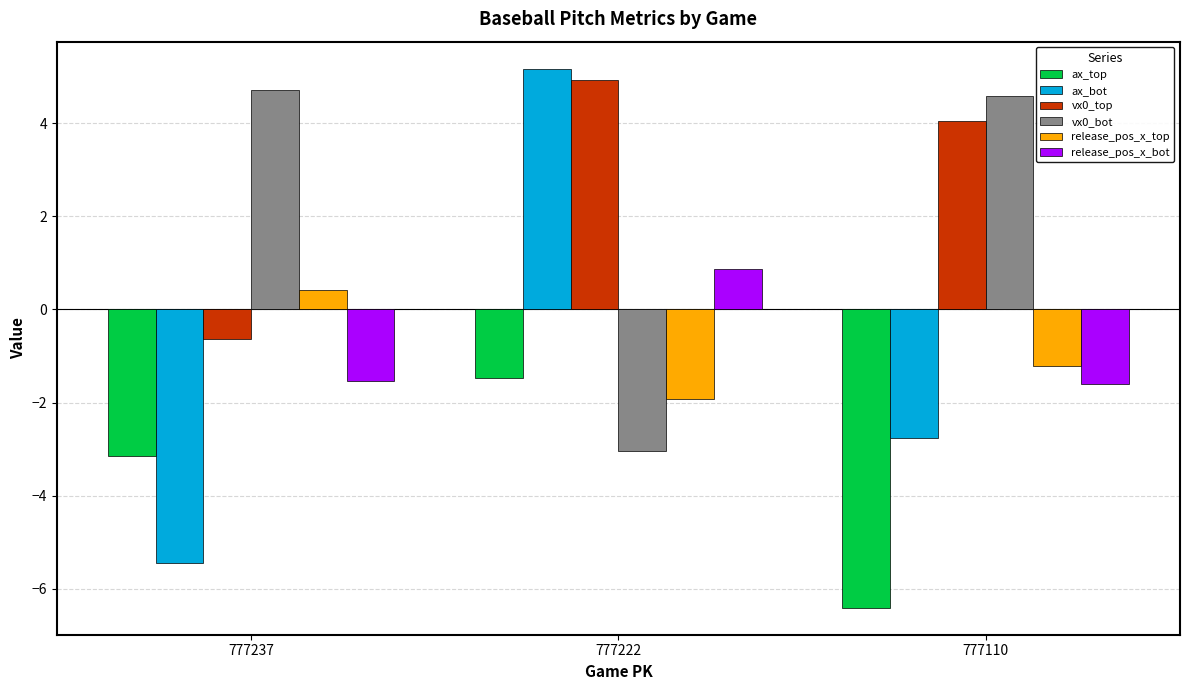

Which series changed the most between 777222 and 777110?

ax_bot